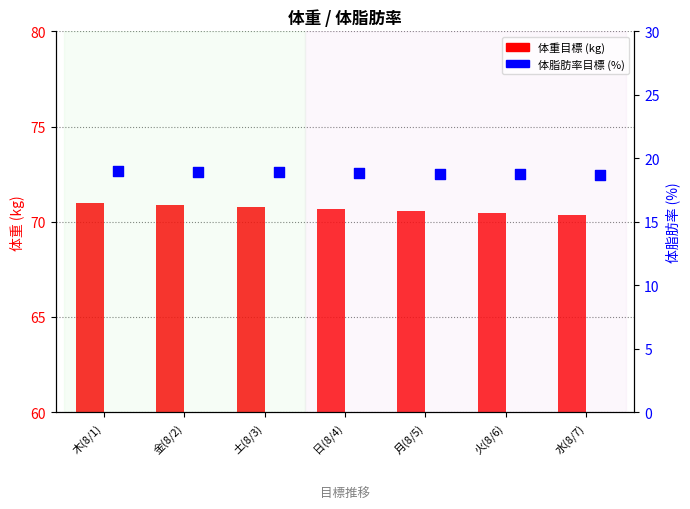

What are all the series names shown in the legend?

体重目標, 体脂肪率目標